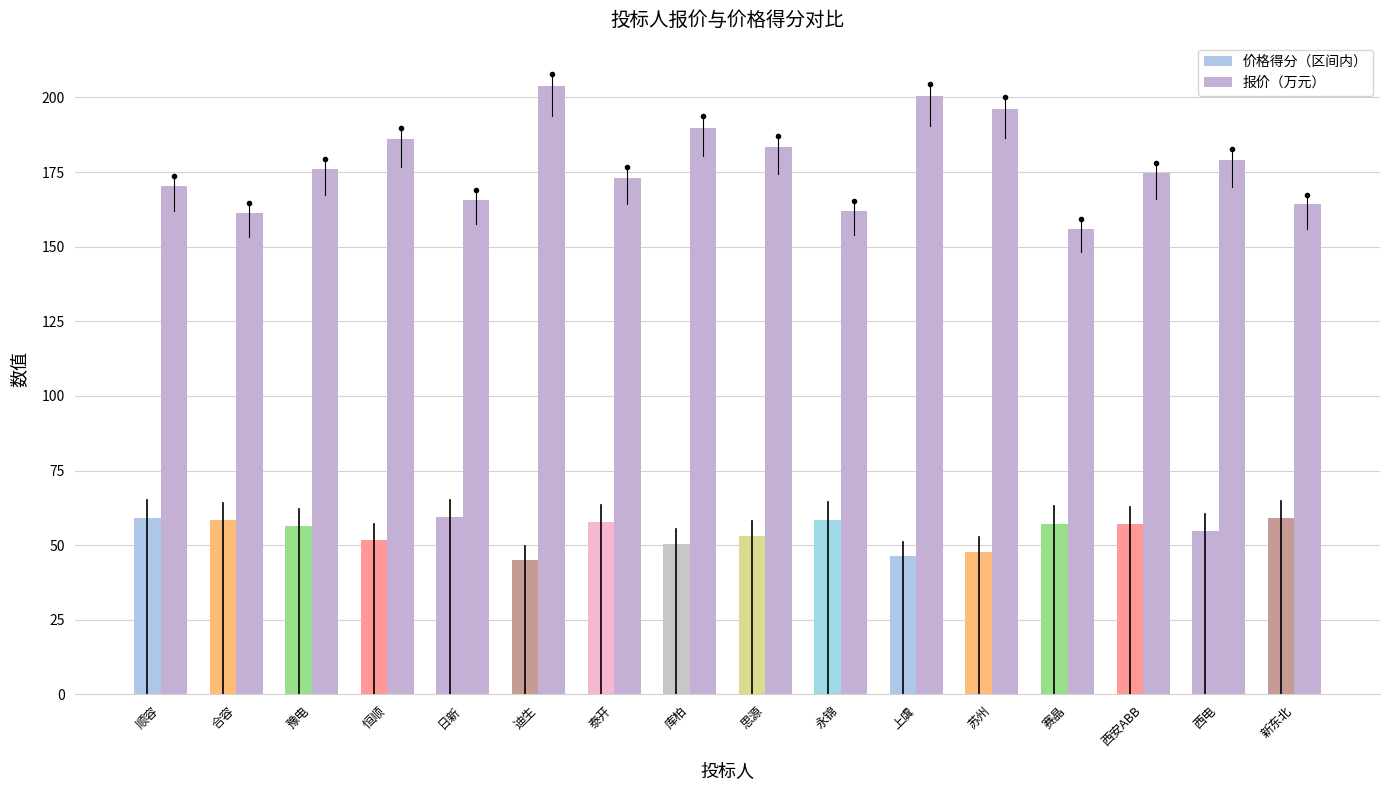

List the series in order of their overall mean, highest first.

报价（万元）, 价格得分（区间内）